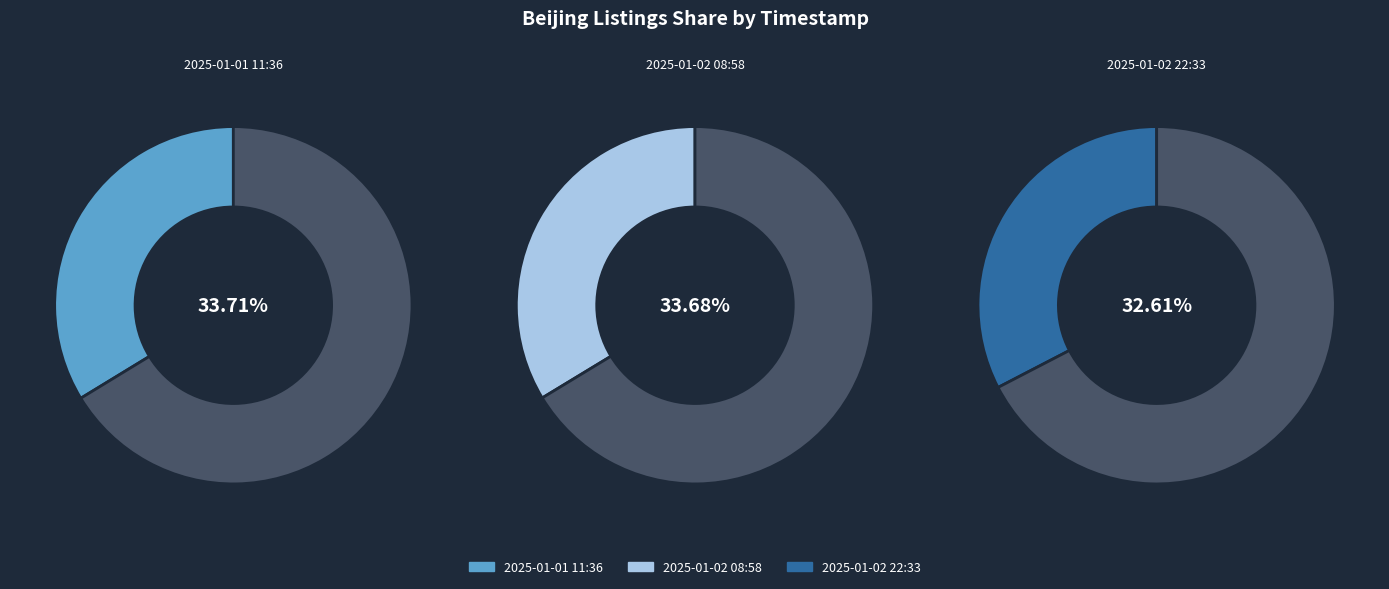

What is the ratio of the value at 2025-01-02 08:58 to the value at 2025-01-01 11:36?

1.0